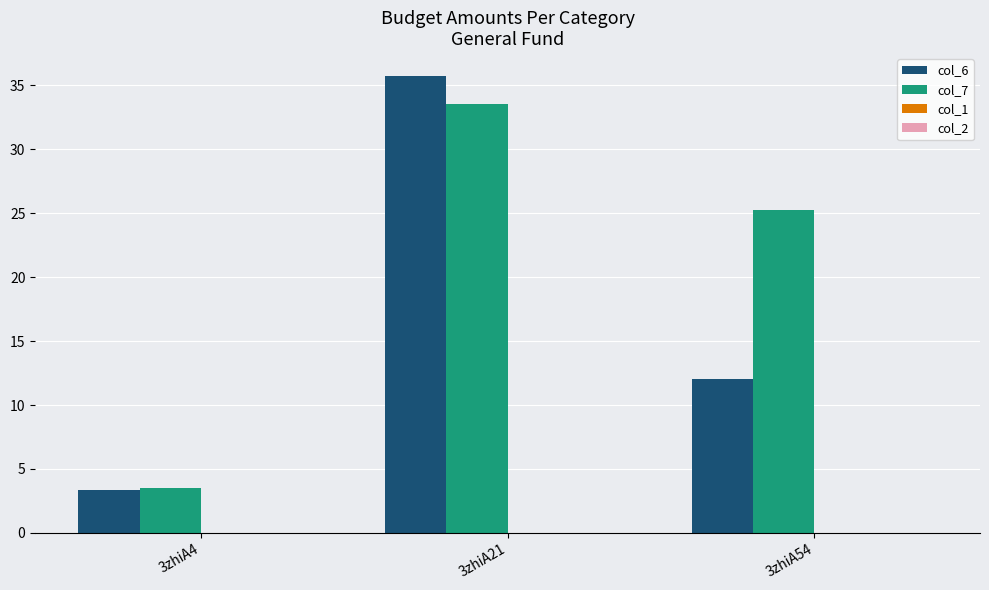

What is the difference between the maximum and minimum values in the col_6 series?

32.3